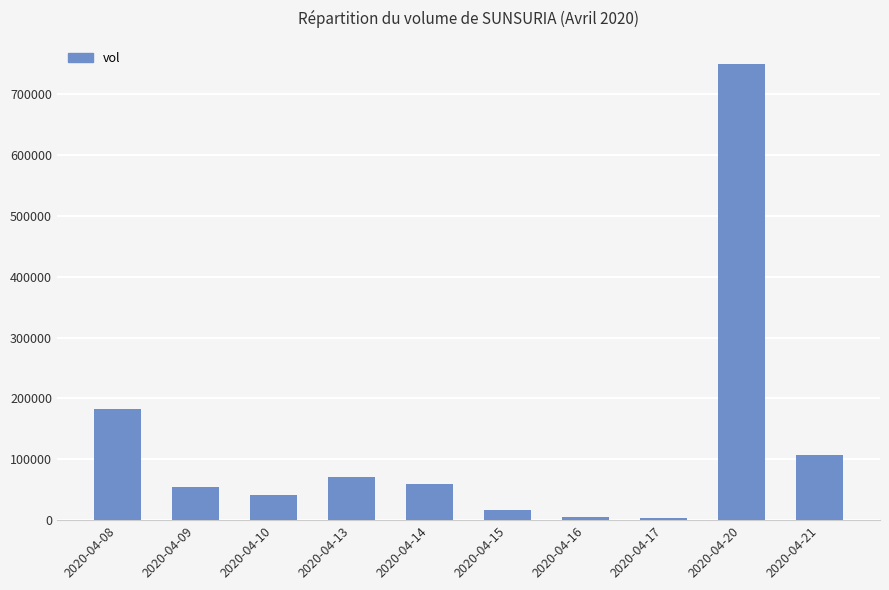

The value at 2020-04-17 is 3000. True or false?

True